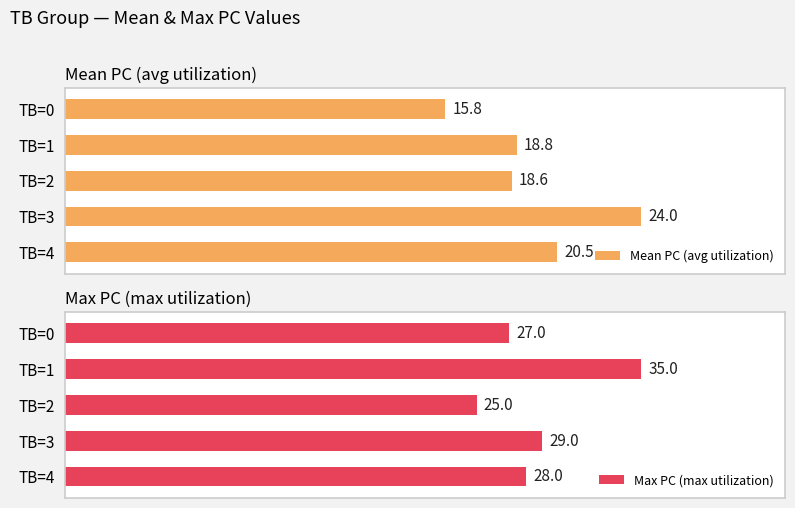

List the labels in order of Mean PC (avg utilization) value, largest first.

TB=3, TB=4, TB=1, TB=2, TB=0